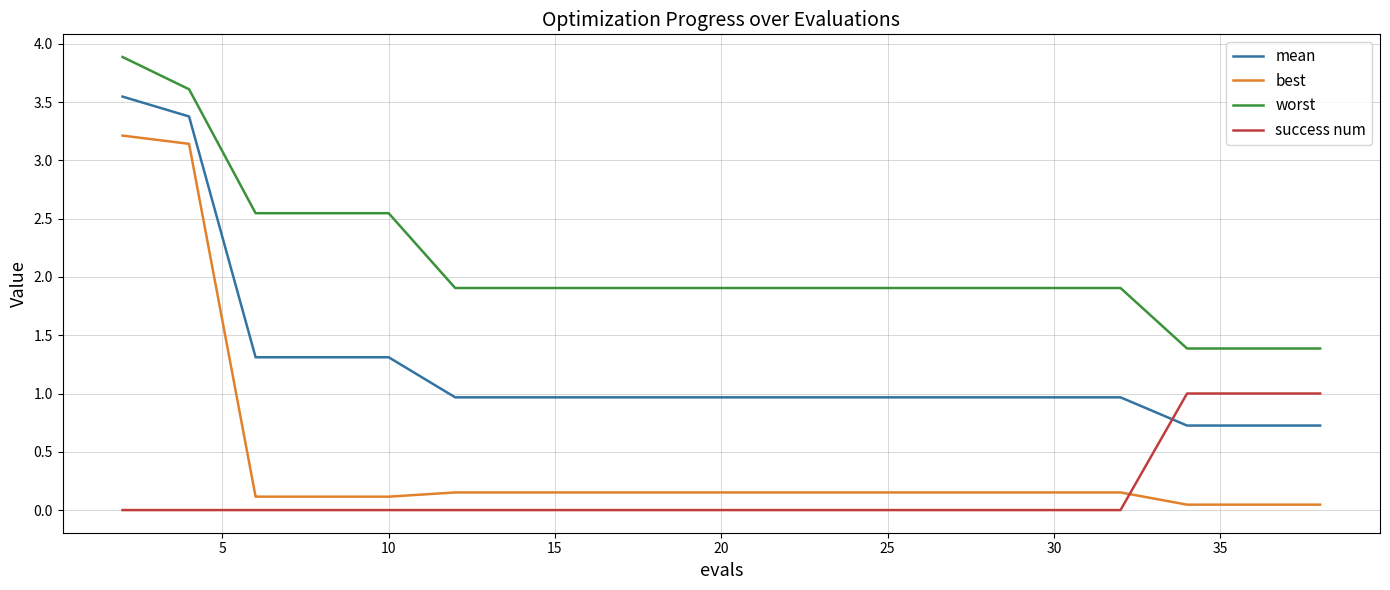

List the series in order of their peak value, highest first.

worst, mean, best, success num